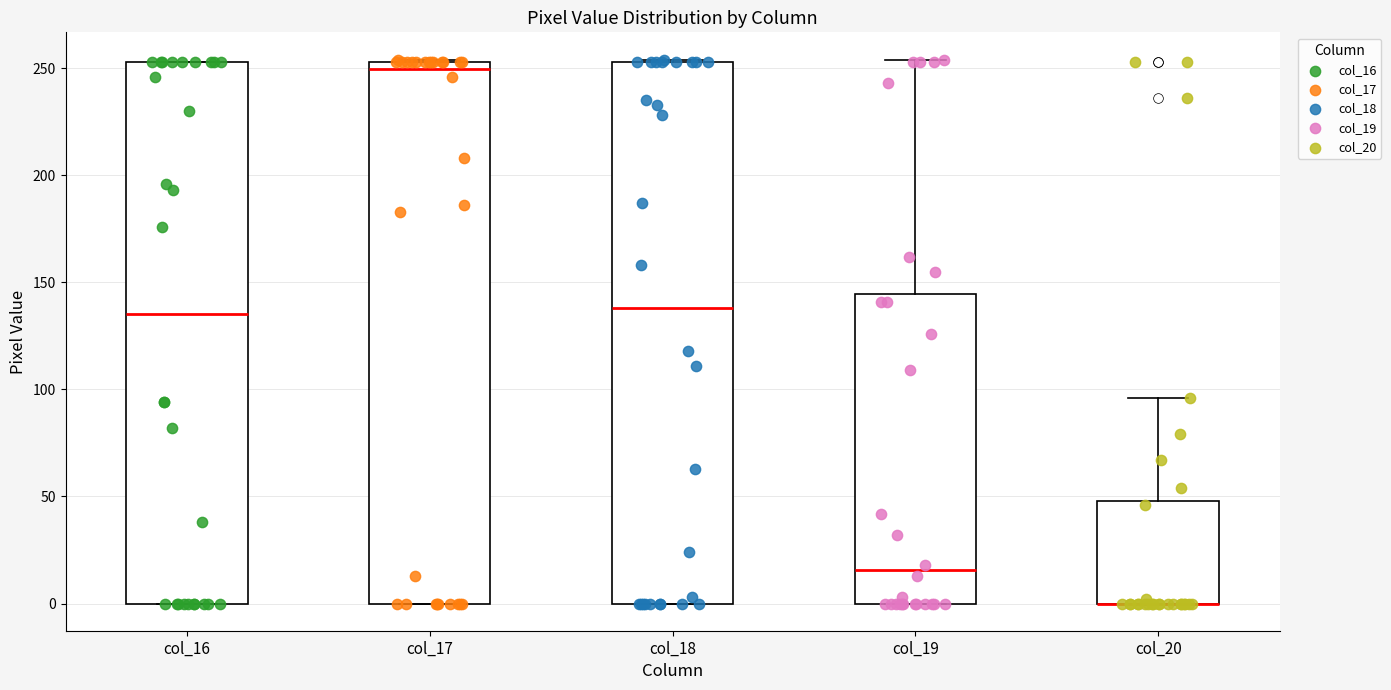

Where does the median line of the box for col_16 sit on the y-axis? The values are not printed on the chart, so give them approximately, as read against the axis.

135